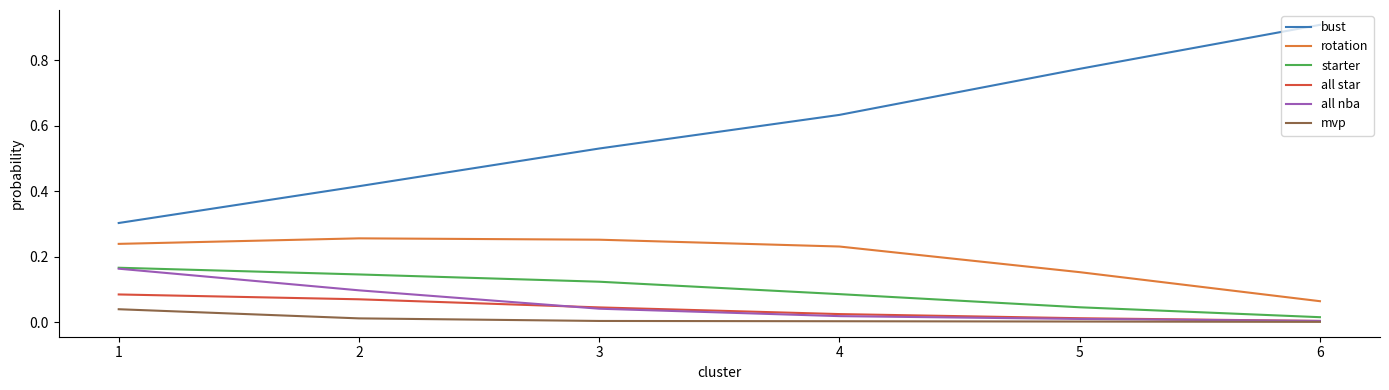

Which series has the largest total across all categories?

bust